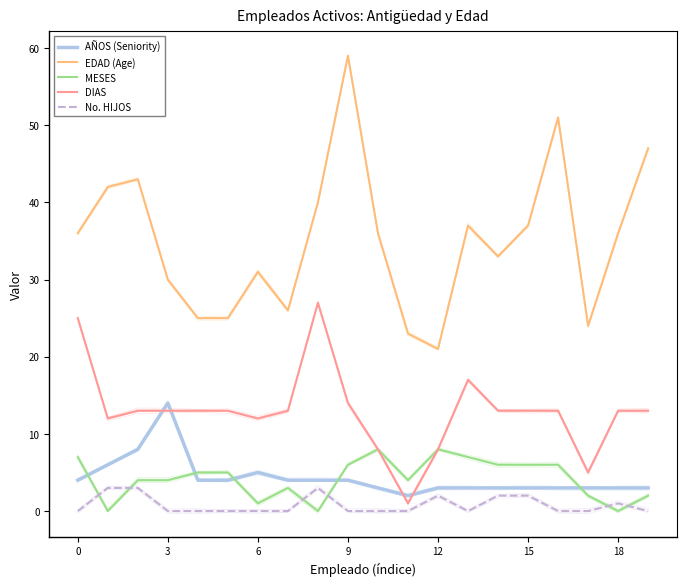

Which has a higher value, 14 or 3?

3